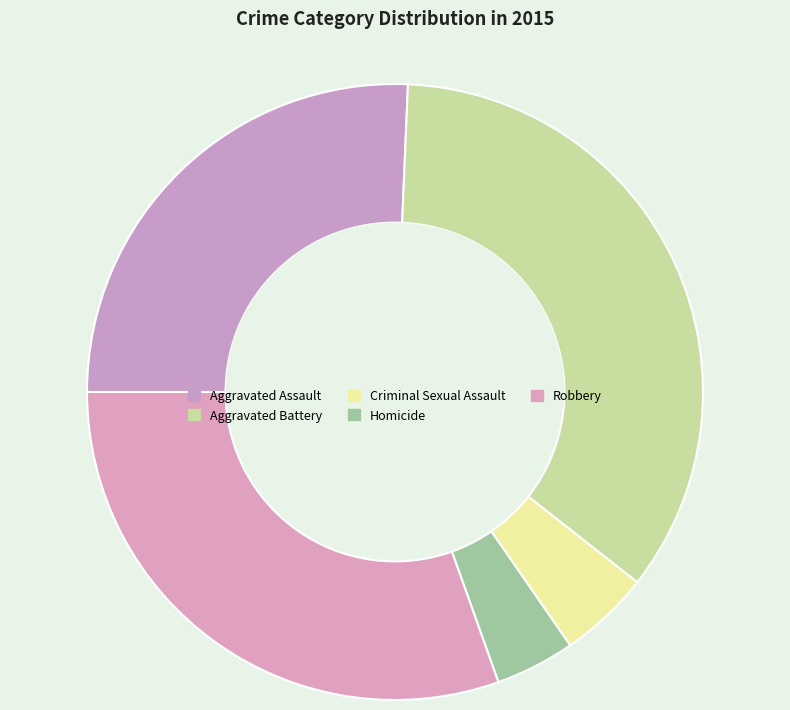

What is the ratio of the value at Aggravated Battery to the value at Homicide?

8.4